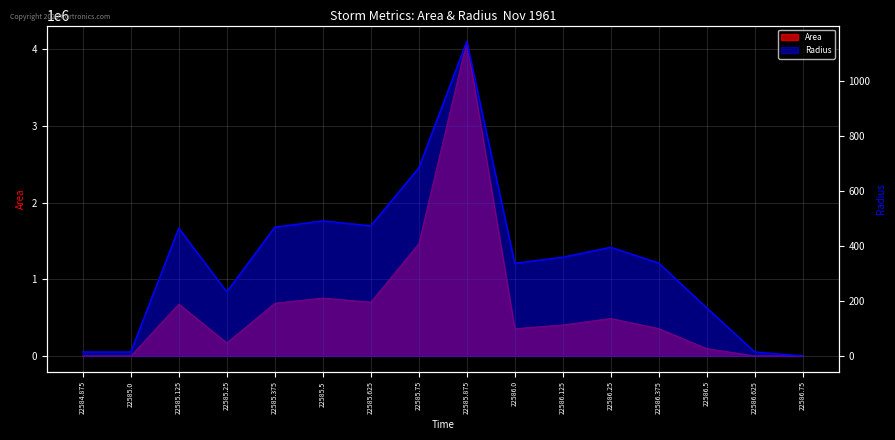

What is the label of the 3rd point from the right?

22586.5